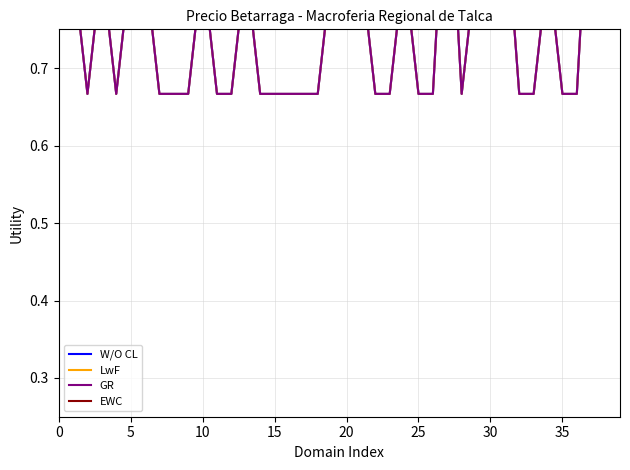

In W/O CL, how many points are lower than both neighbors (excluding endpoints)?

3